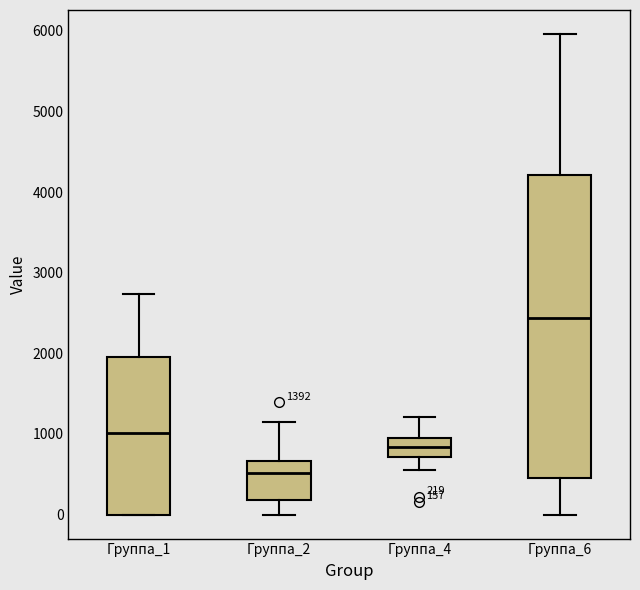

Which box's median line is the highest?

Группа_6